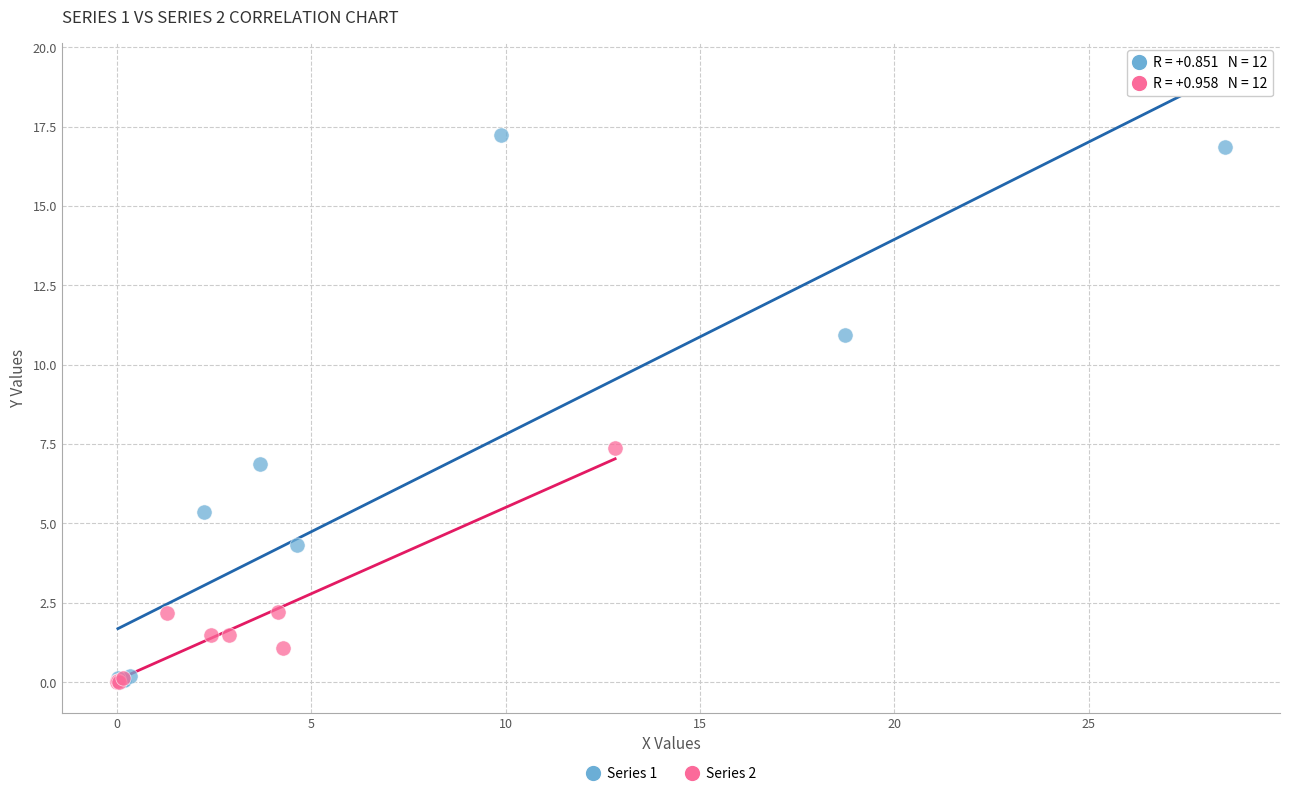

Which series has the widest spread of Y values?

Series 1